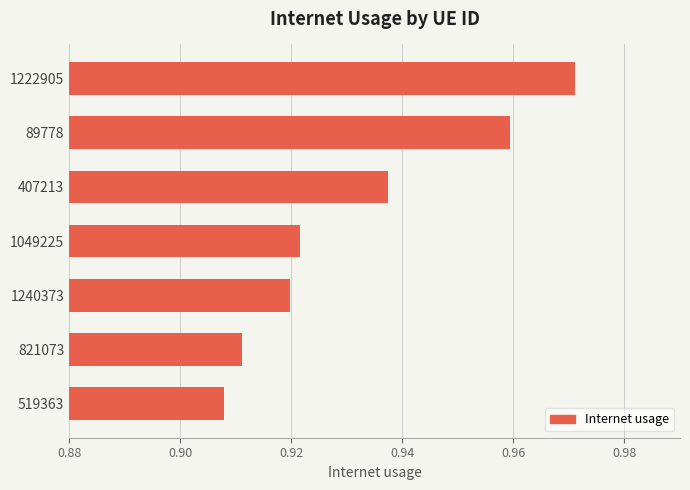

Count the values in the range 0 to 1.

7